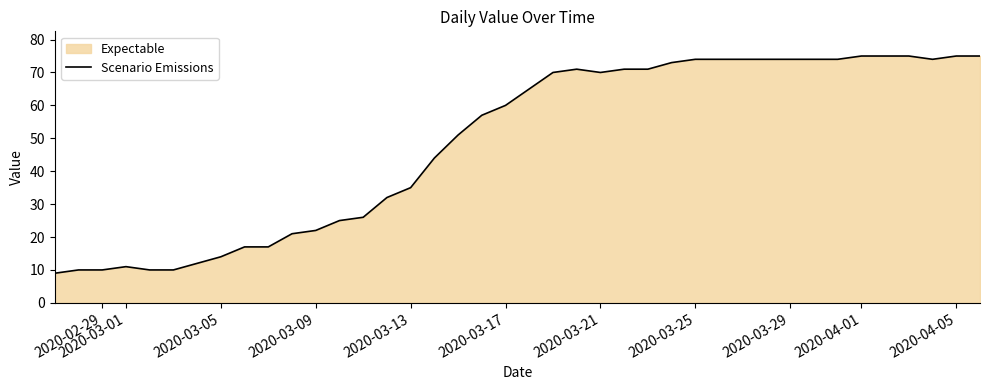

How many points are higher than both their immediate neighbors (excluding endpoints)?

2